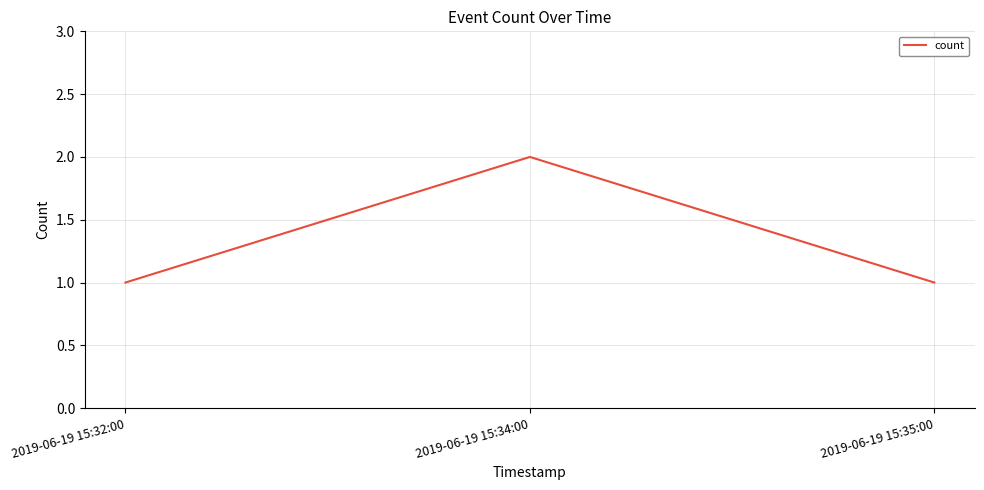

What position from the right is 2019-06-19 15:34:00?

2